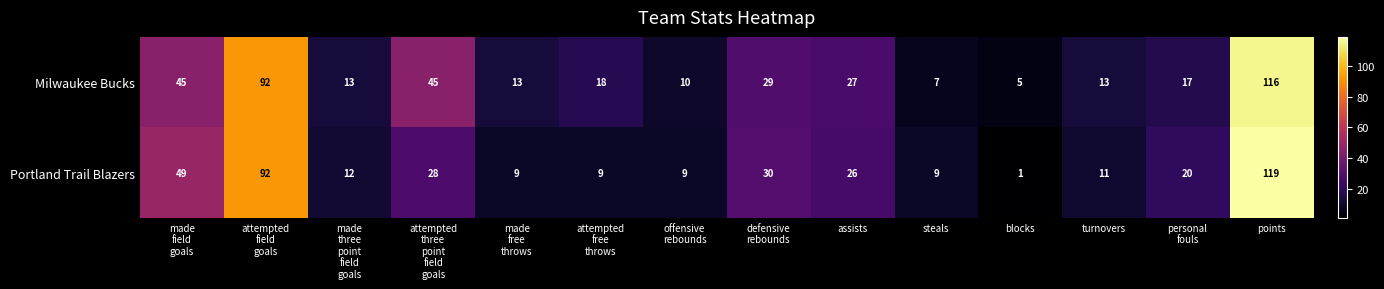

What is the difference between the maximum and minimum values in the Milwaukee Bucks series?

111